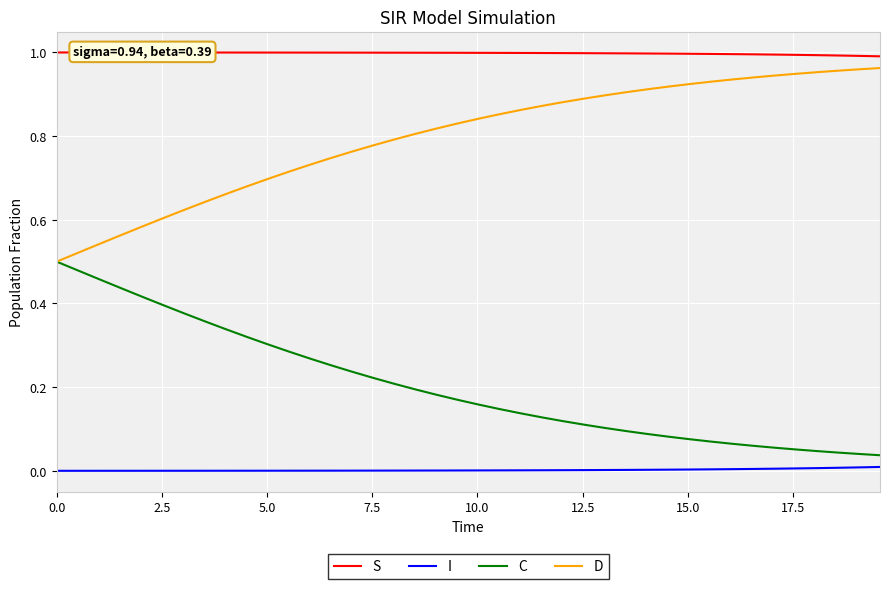

True or false: S and I intersect in this chart.

False